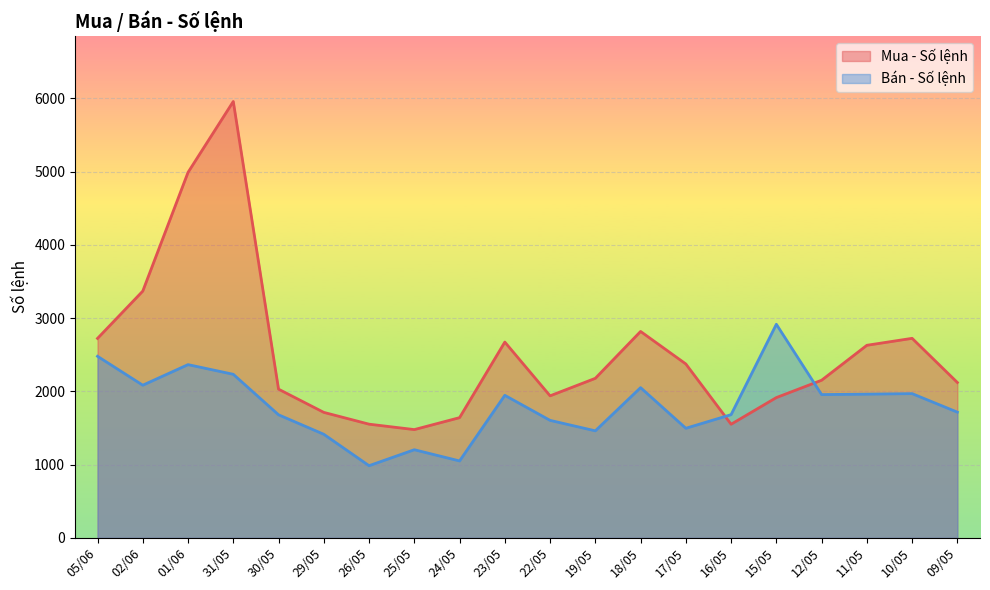

Rank the series by their average value, from lowest to highest.

Bán - Số lệnh, Mua - Số lệnh